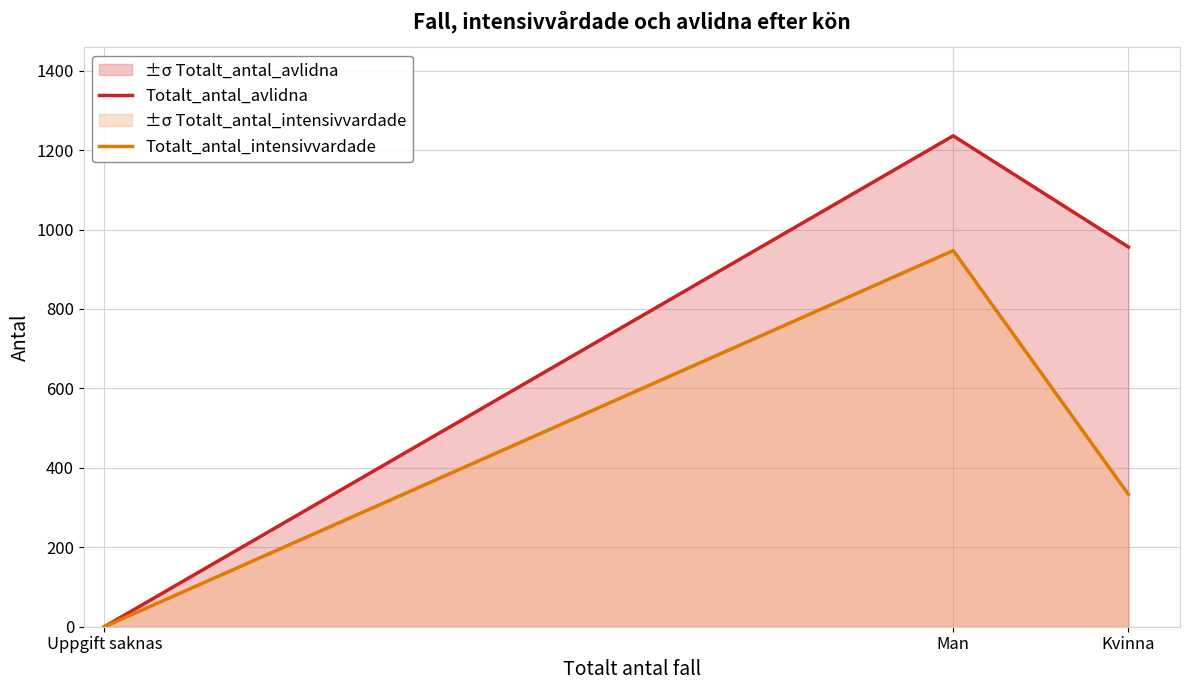

How many lines are shown in the chart?

2